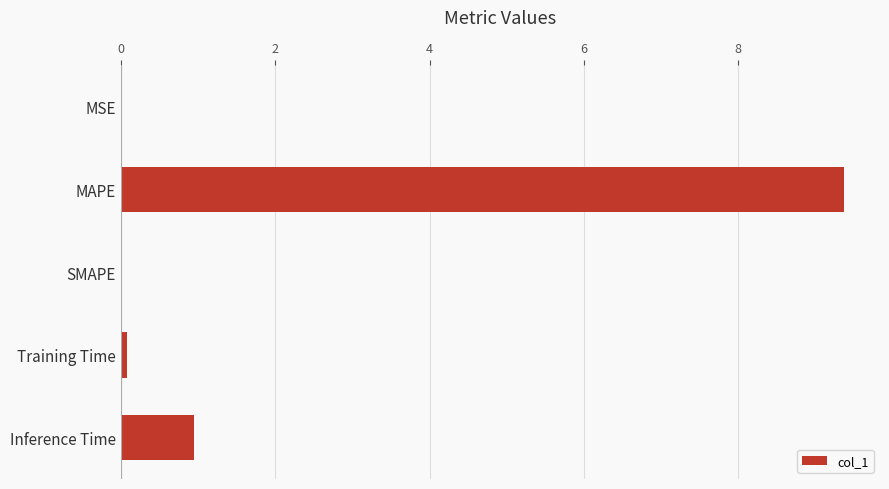

At which label is the value closest to 4?

Inference Time